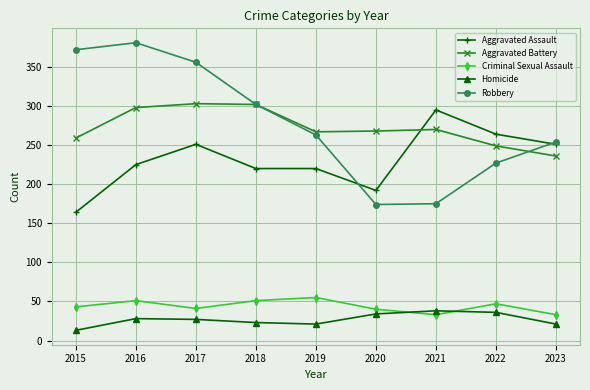

How many interior local peaks does the Robbery series have?

1